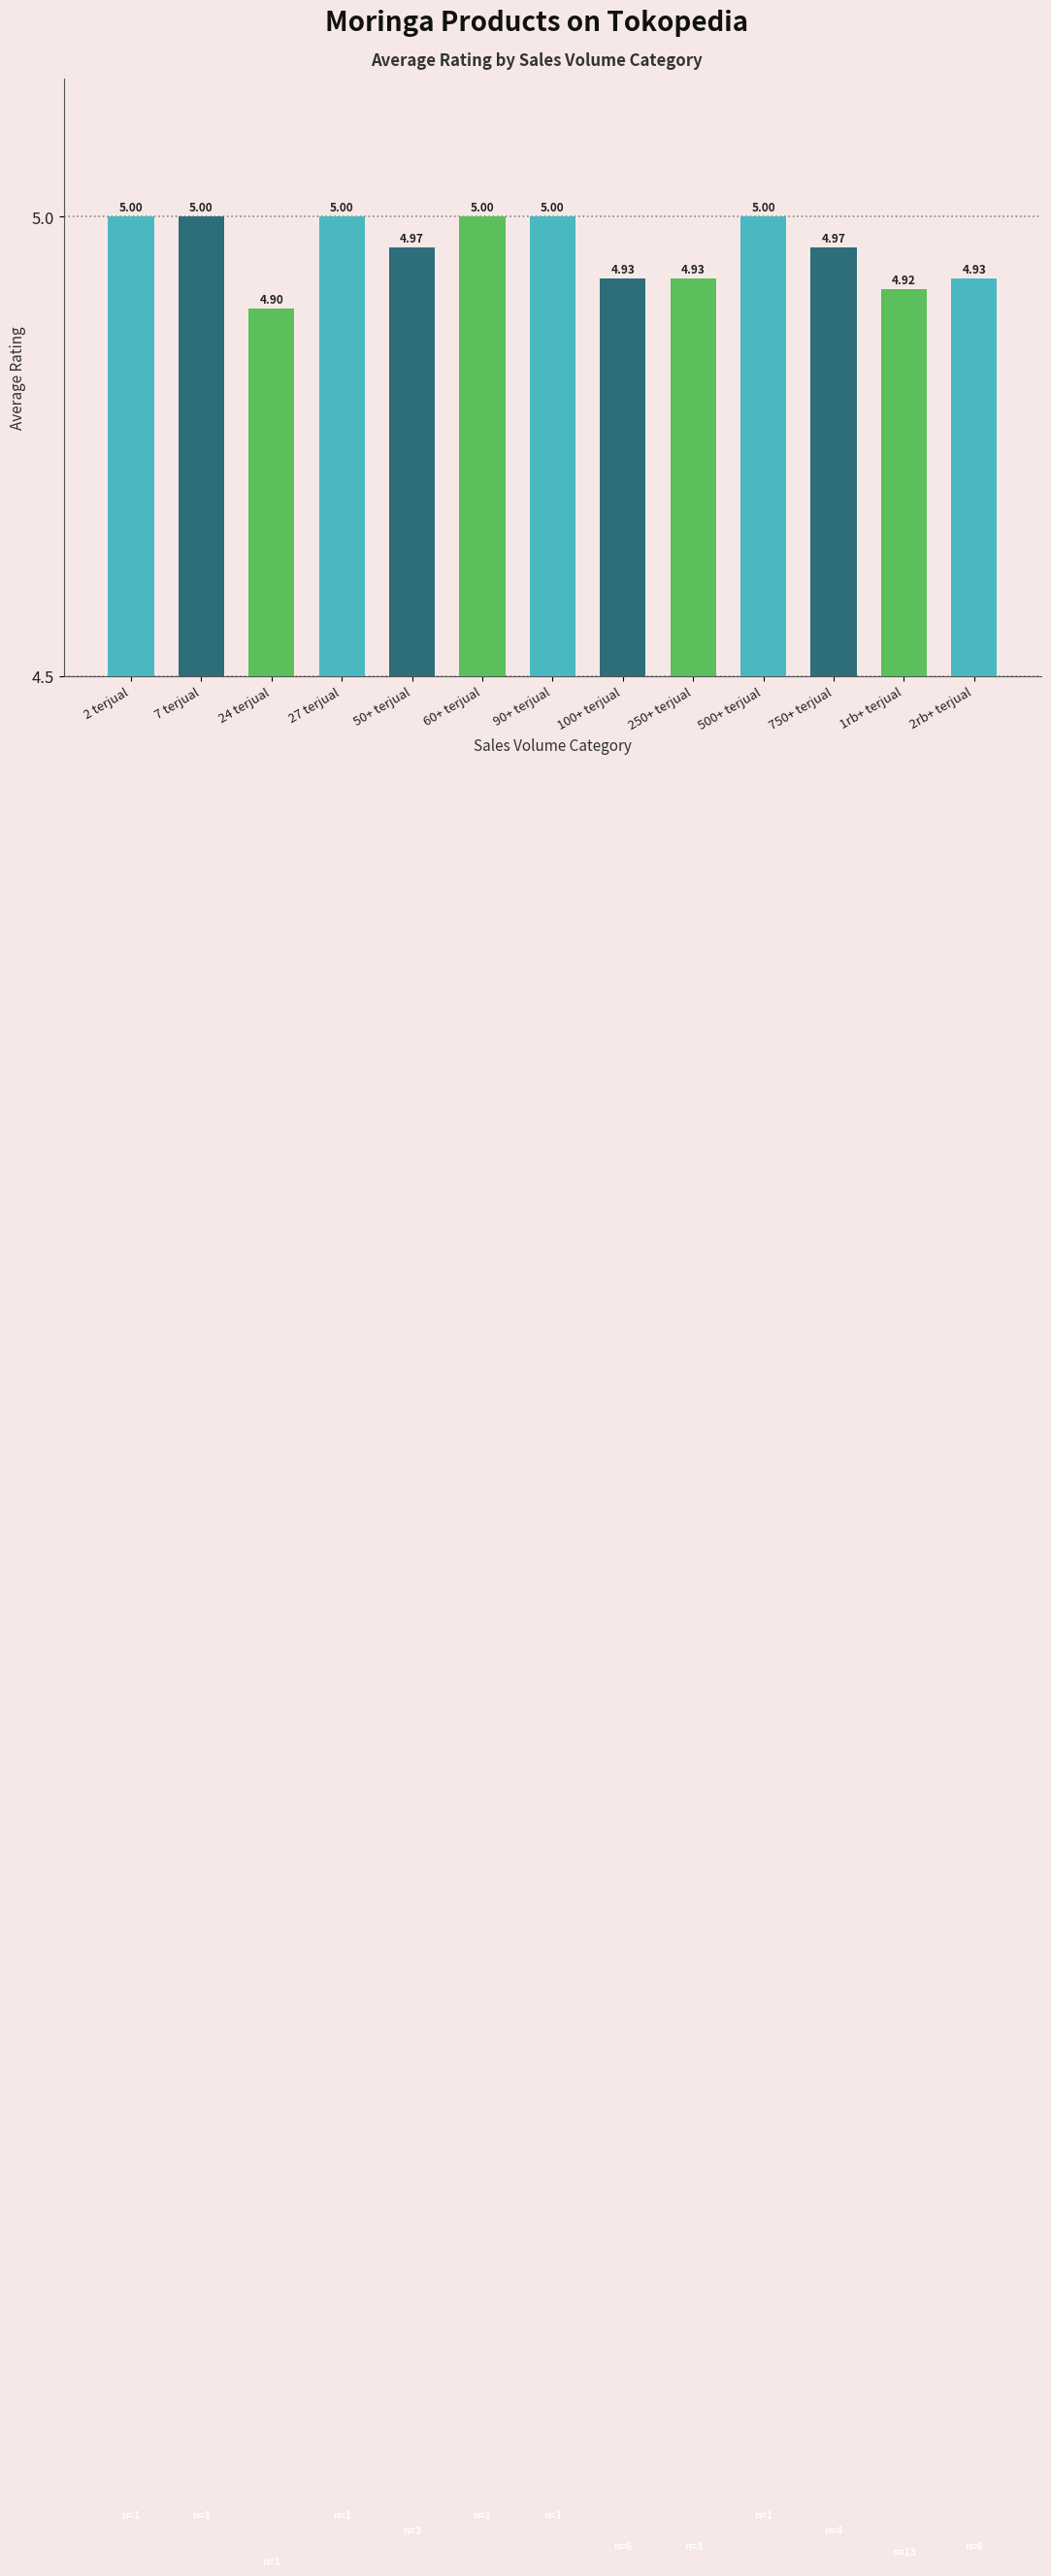

What is the average value?

5.0